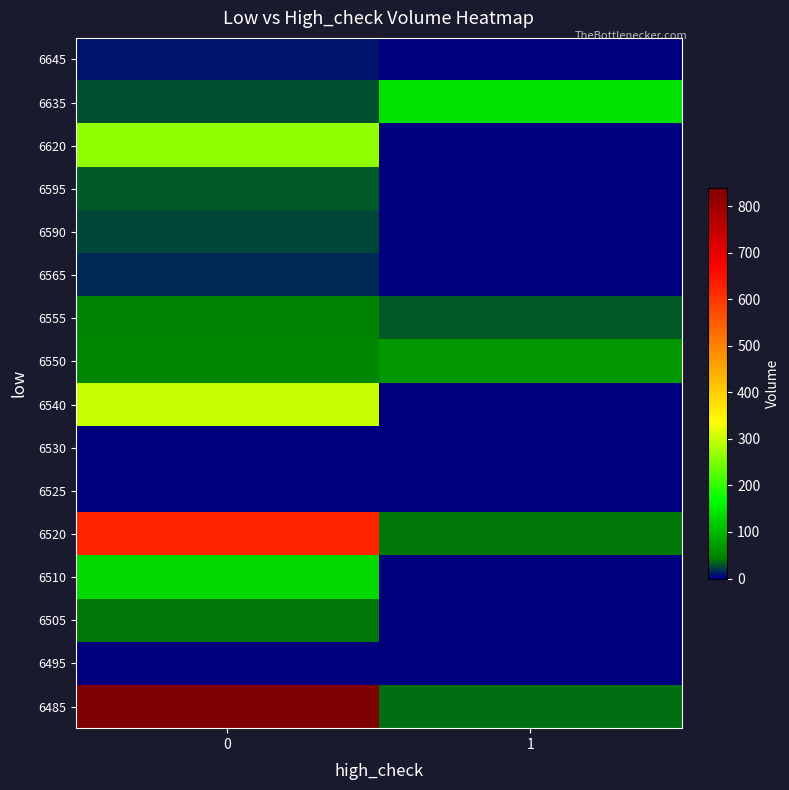

At how many categories does at least one series exceed 462?

1